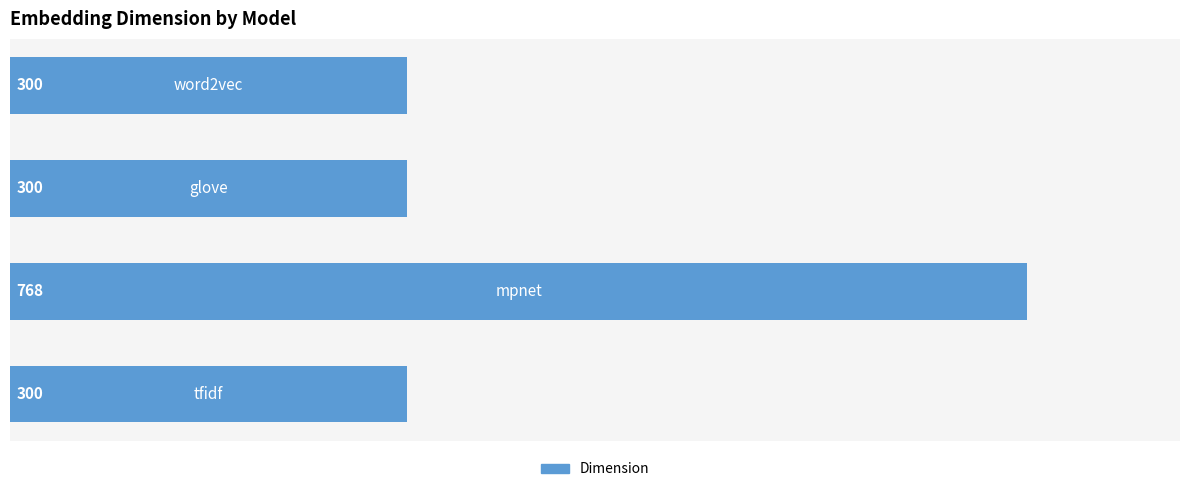

What is the average value?

417